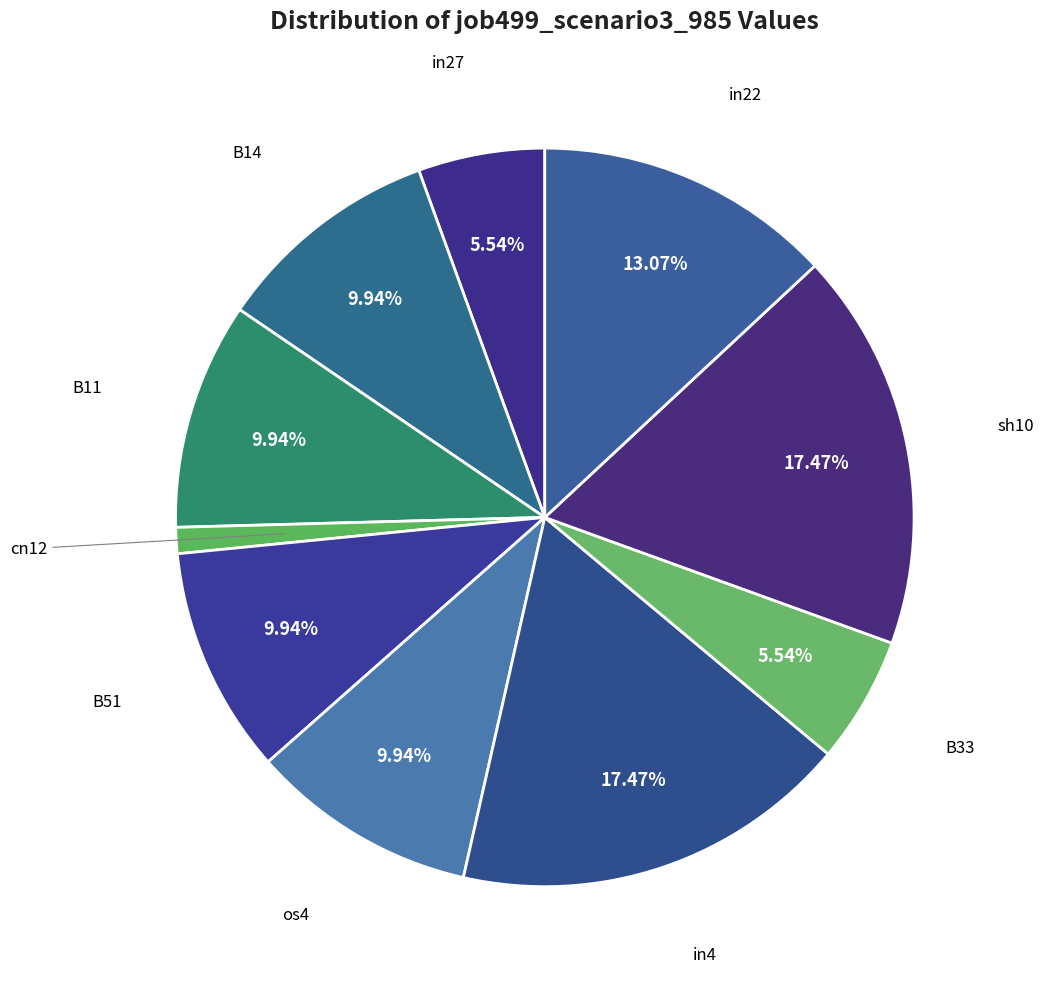

How many slices are in this pie chart?

10